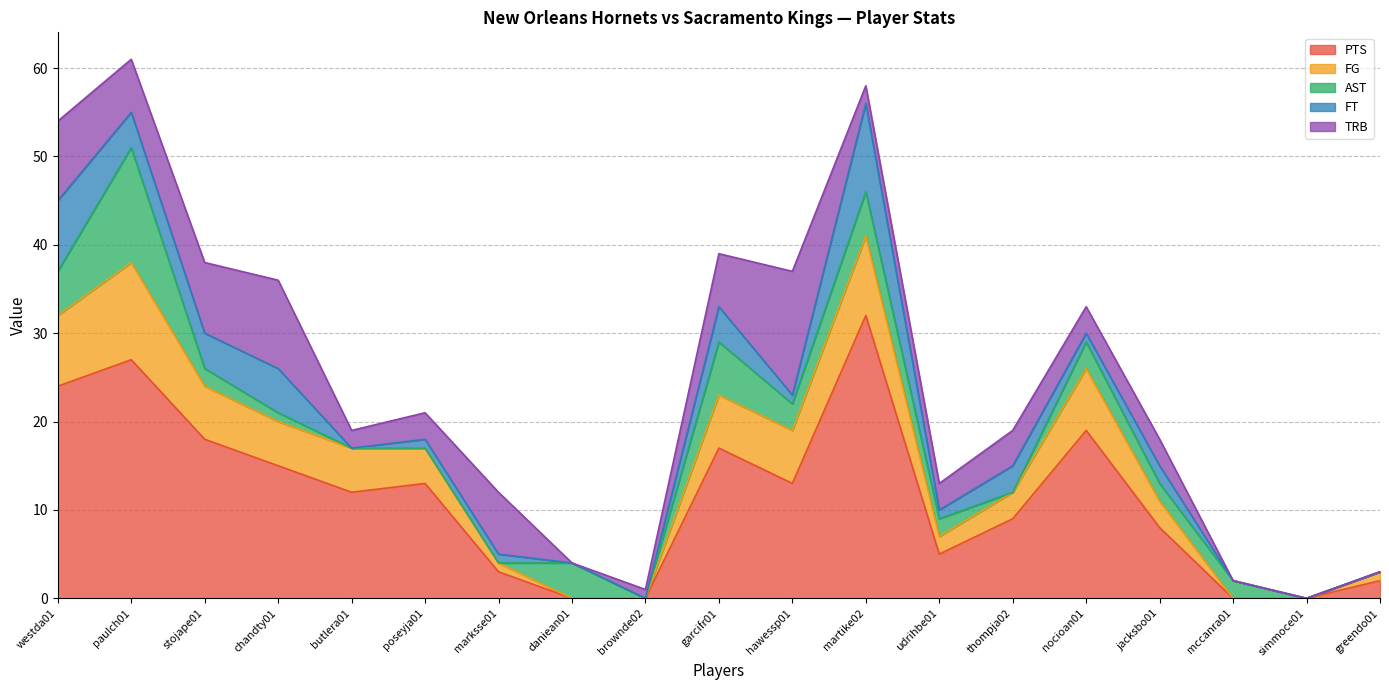

Rank the series at simmoce01 from lowest to highest value.

PTS, FG, AST, FT, TRB